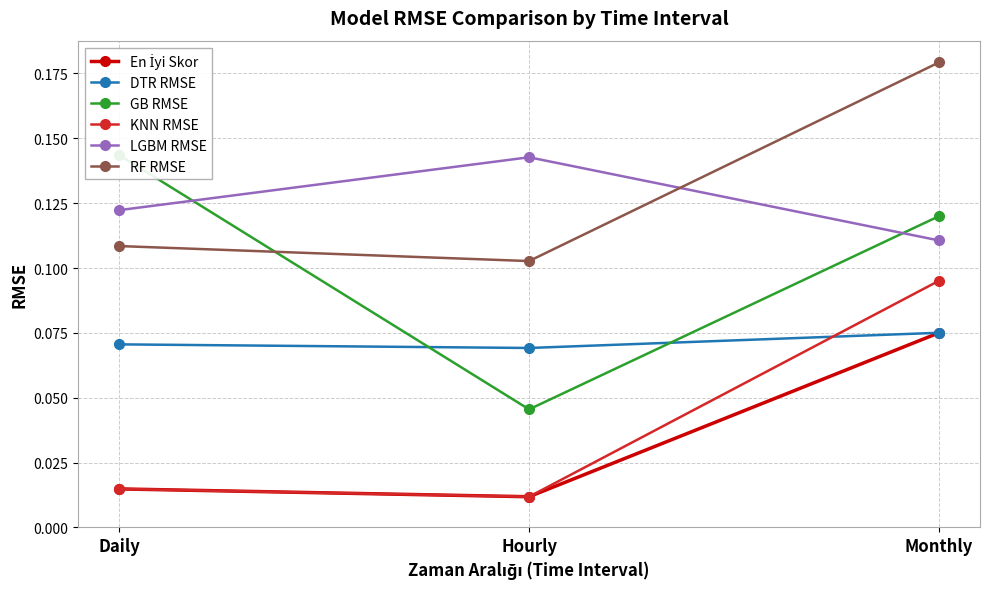

Rank the categories by LGBM RMSE value from lowest to highest.

Monthly, Daily, Hourly